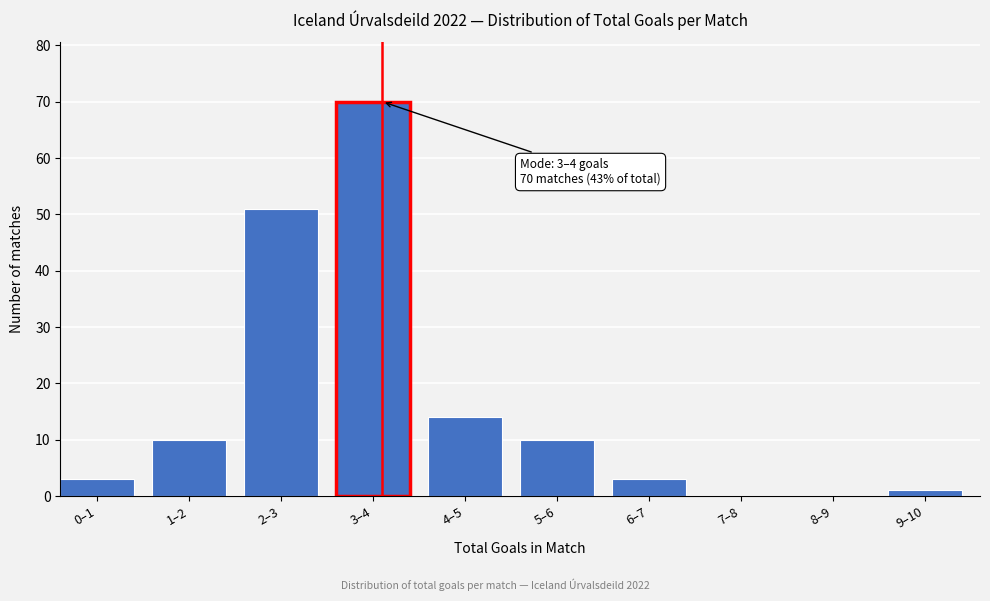

Reading left to right, what are all the values shown in this chart?

0–1=3	1–2=10	2–3=51	3–4=70	4–5=14	5–6=10	6–7=3	7–8=0	8–9=0	9–10=1